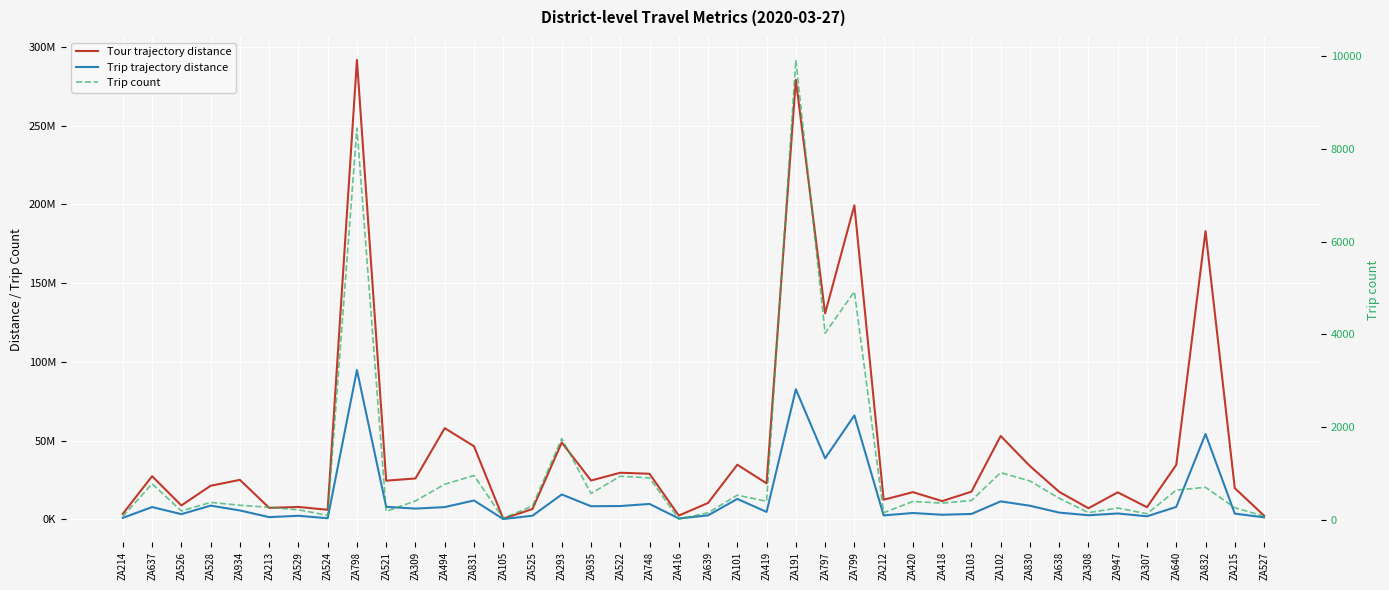

What are all the series names shown in the legend?

Tour trajectory distance, Trip trajectory distance, Trip count